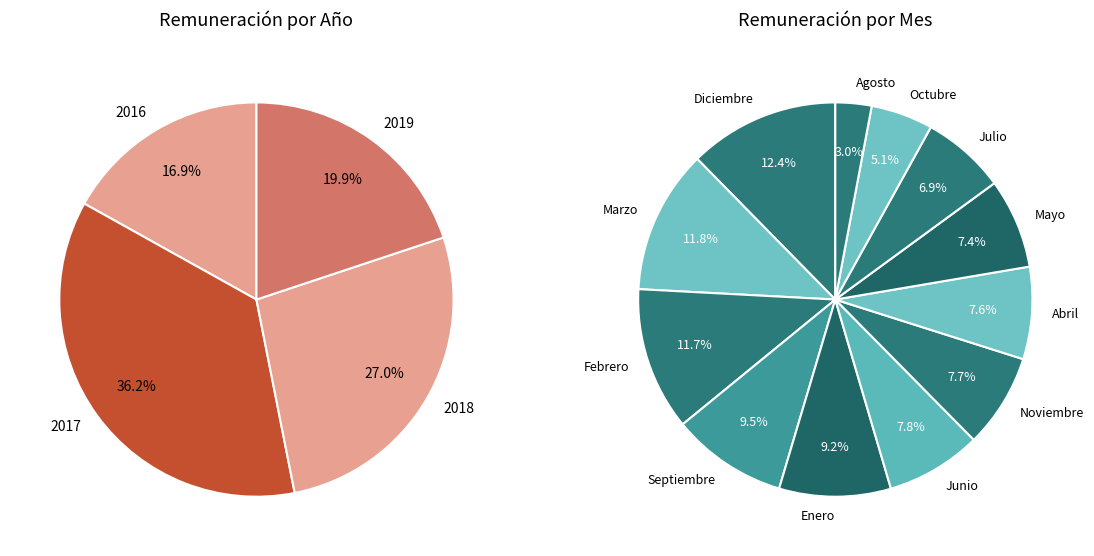

Does any single category account for the majority?

No